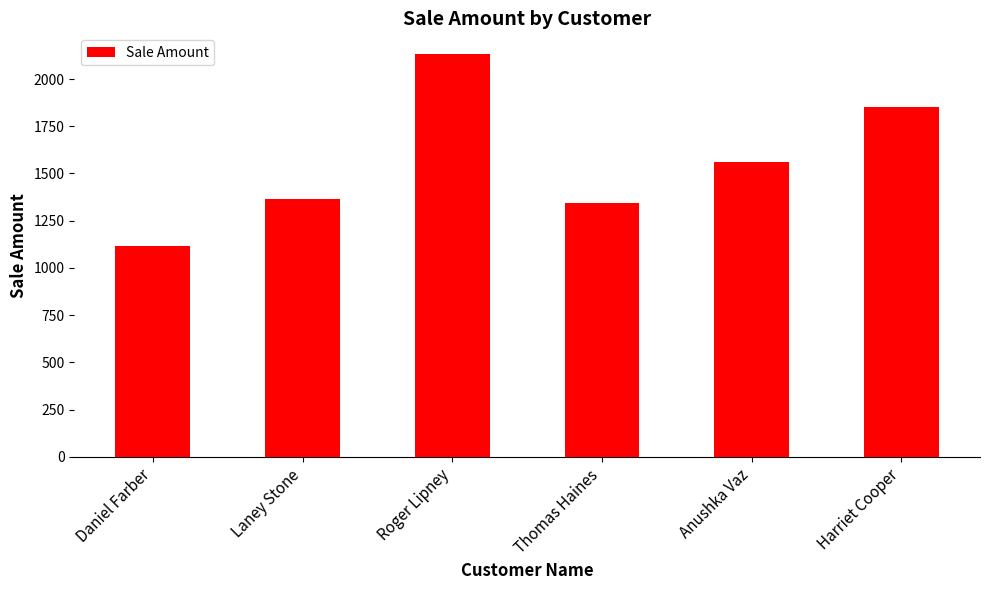

What is the sum of the values at Anushka Vaz and Daniel Farber?

2675